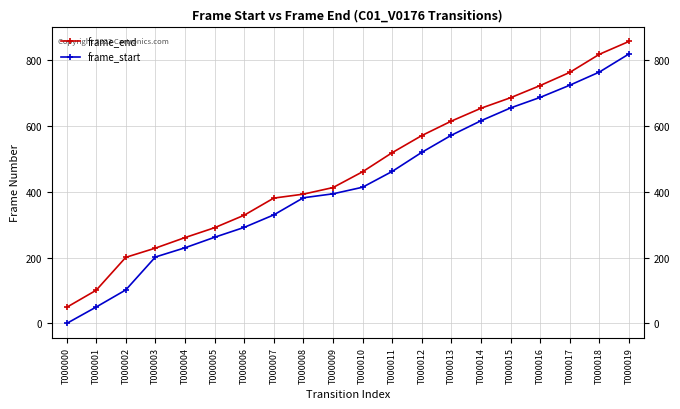

Which series has the largest total across all categories?

frame_end